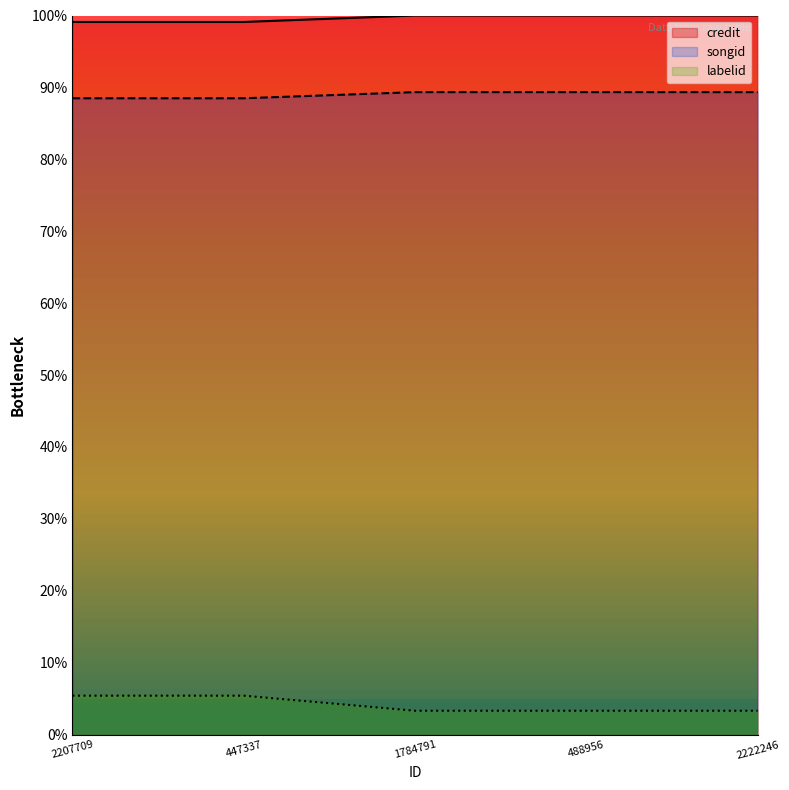

What is the difference between the highest and lowest values at 2207709?

93.7